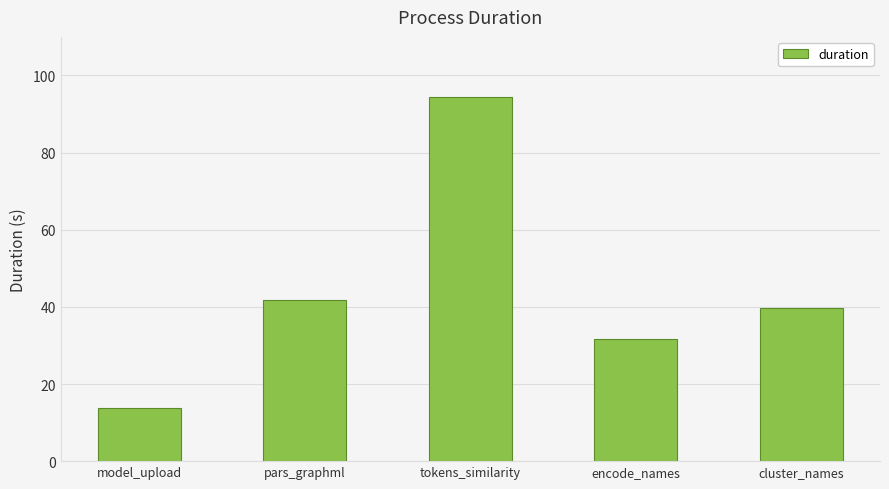

List the labels in order of value, largest first.

tokens_similarity, pars_graphml, cluster_names, encode_names, model_upload